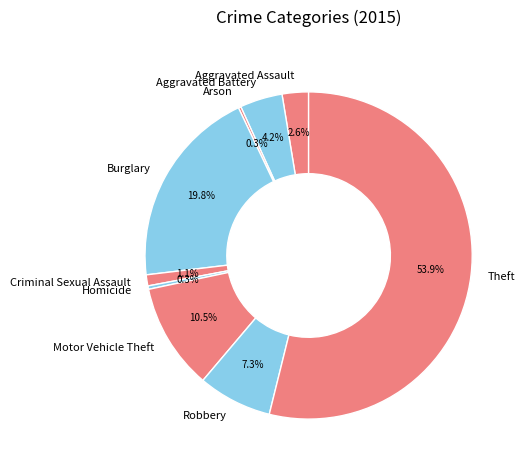

Combined, do Aggravated Battery and Burglary account for over 50%?

No